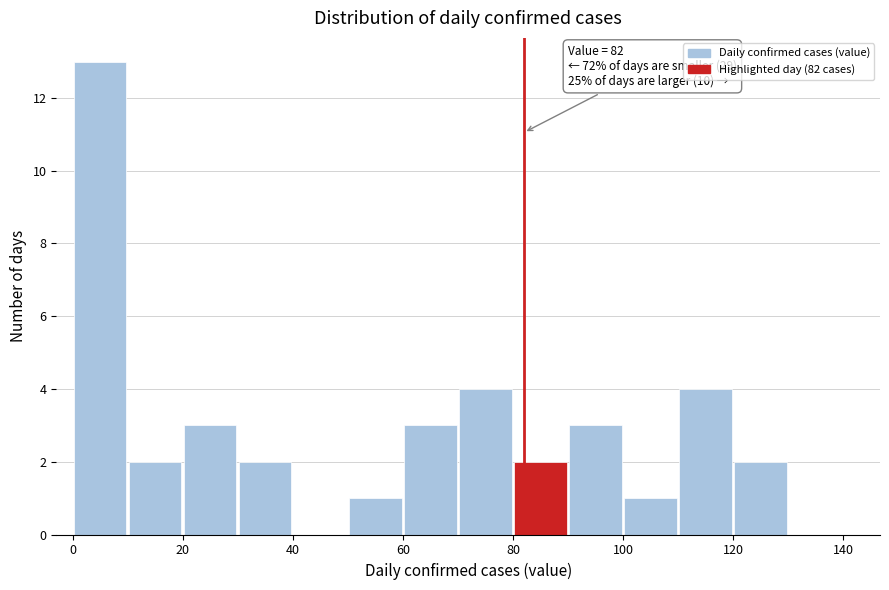

Which range on the x-axis has the tallest bar?

0 to 10